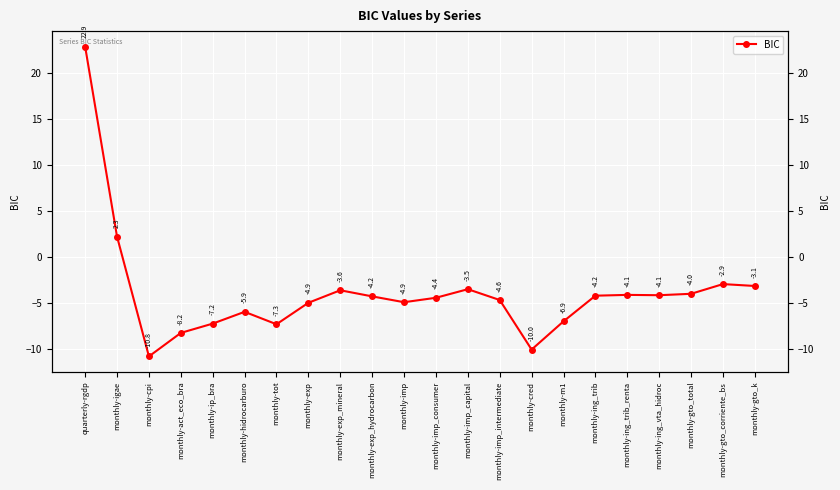

What is the value of the 20th point from the left?

-4.0